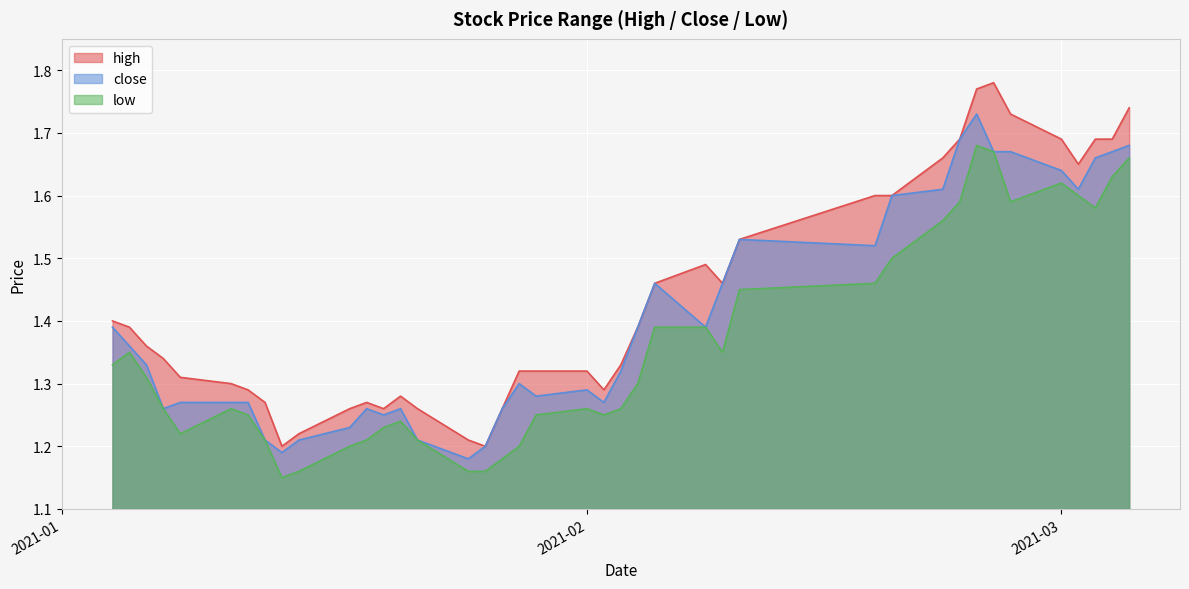

Which series has the widest spread of values?

high